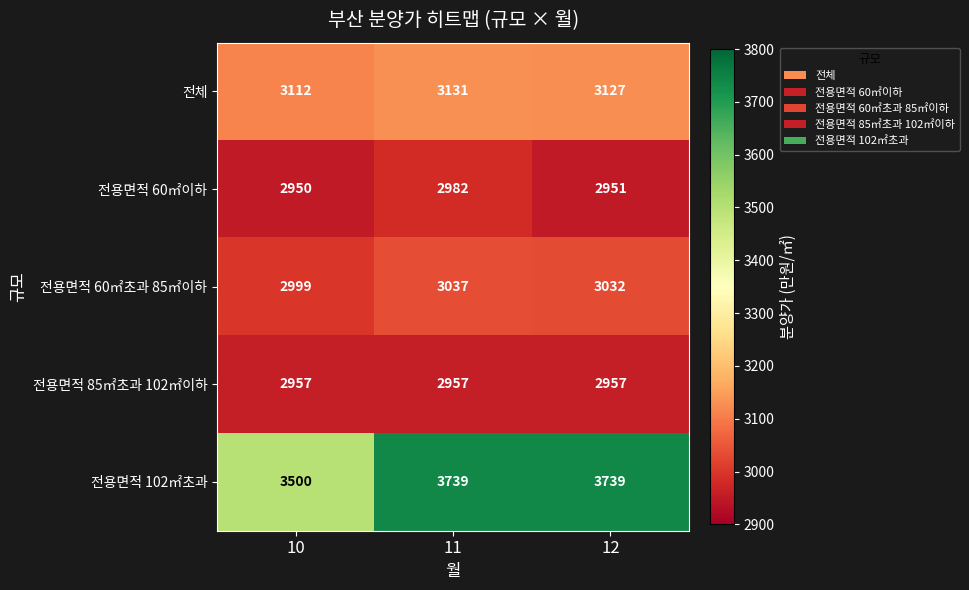

What is the difference between the 전체 values at 10 and 12?

15